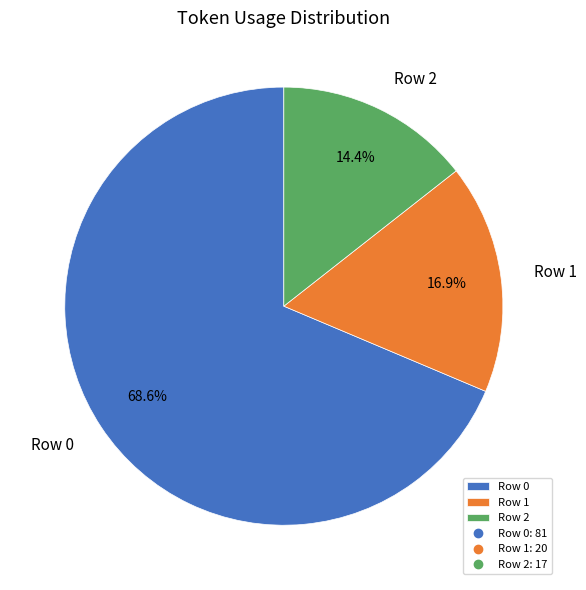

Which has a higher value, Row 2 or Row 0?

Row 0